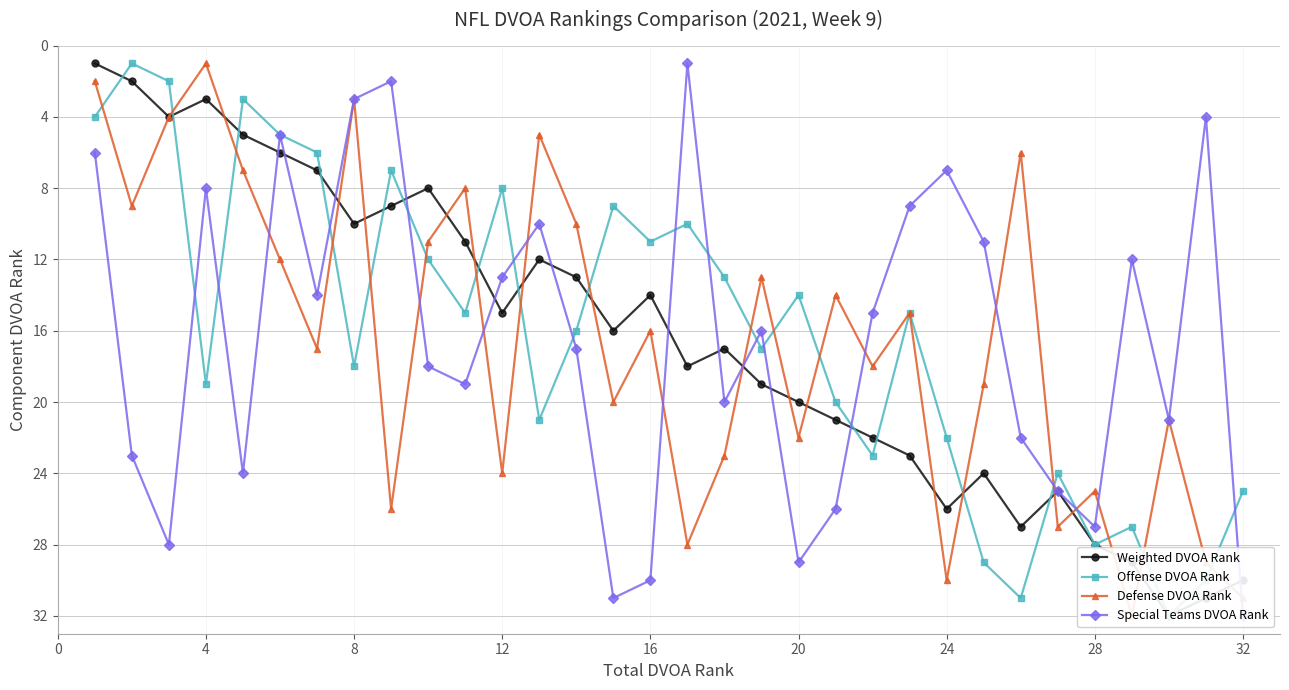

True or false: Special Teams DVOA Rank and Defense DVOA Rank cross at least once.

True